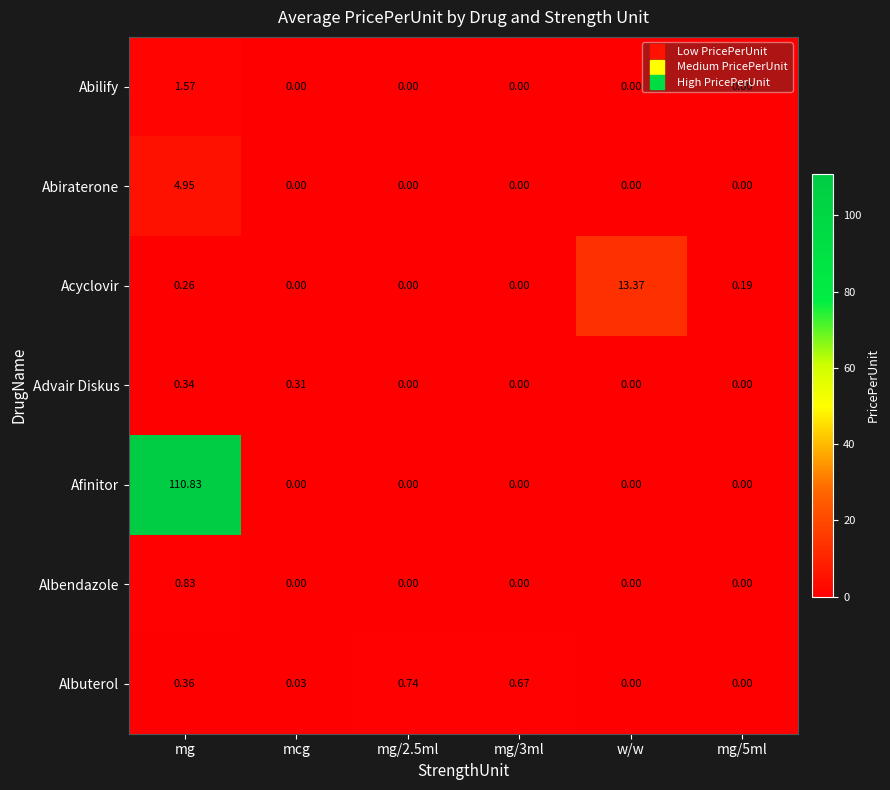

At which label is Acyclovir closest to 6?

mg